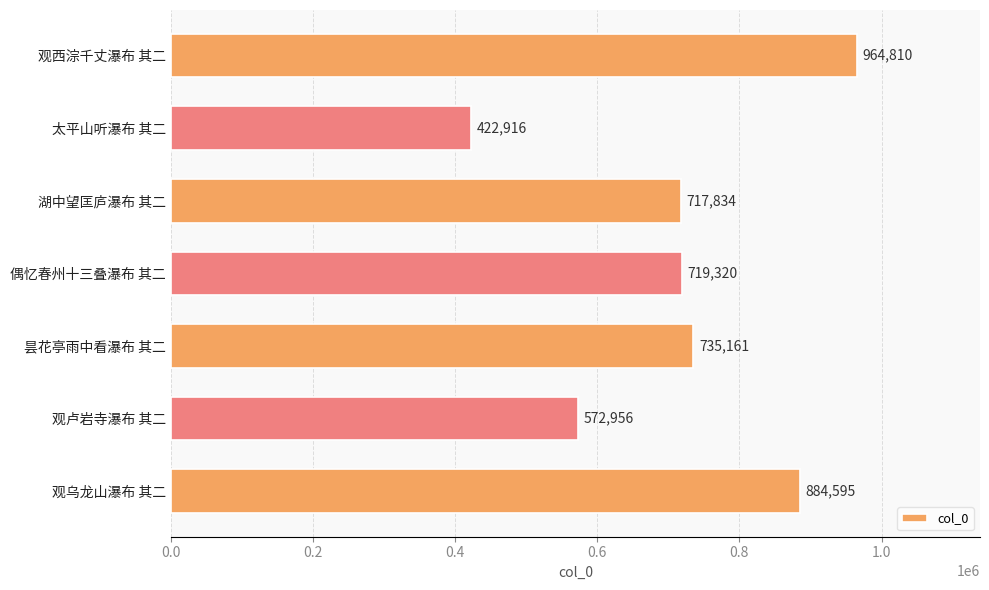

Reading top to bottom, transcribe all the data shown in this chart.

964810	422916	717834	719320	735161	572956	884595